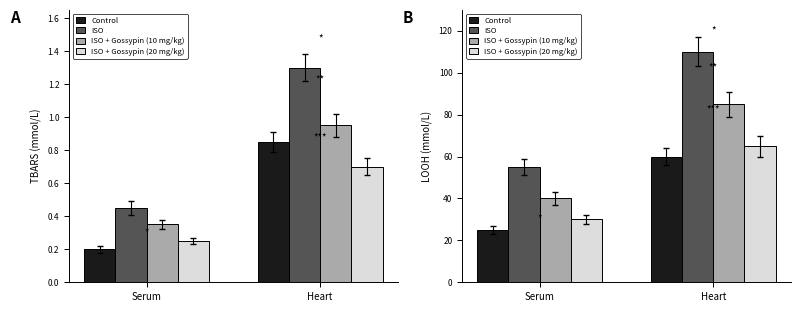

Are the bars horizontal?

No